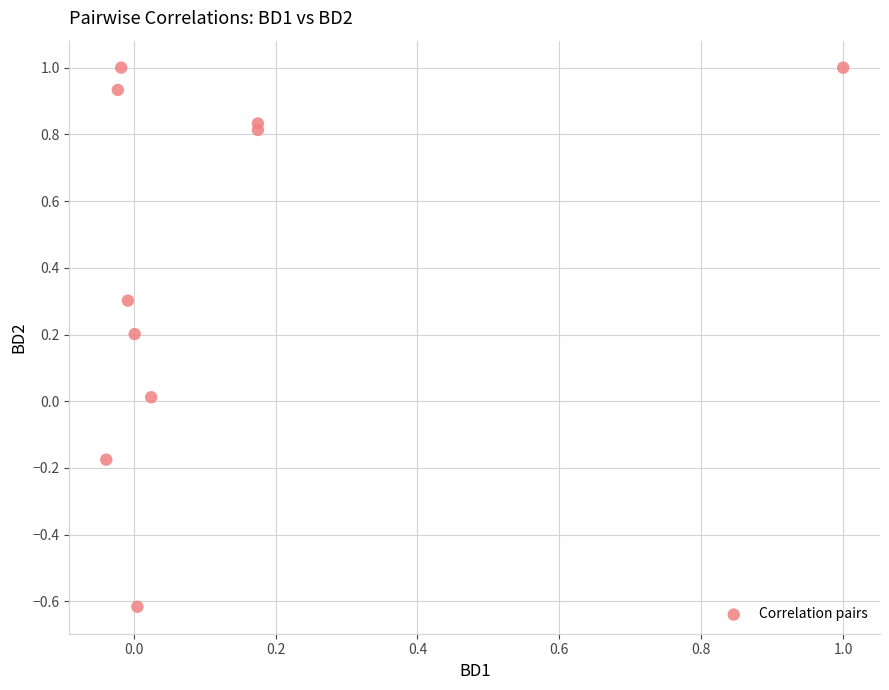

What is the range of X values (max minus min)?

1.0